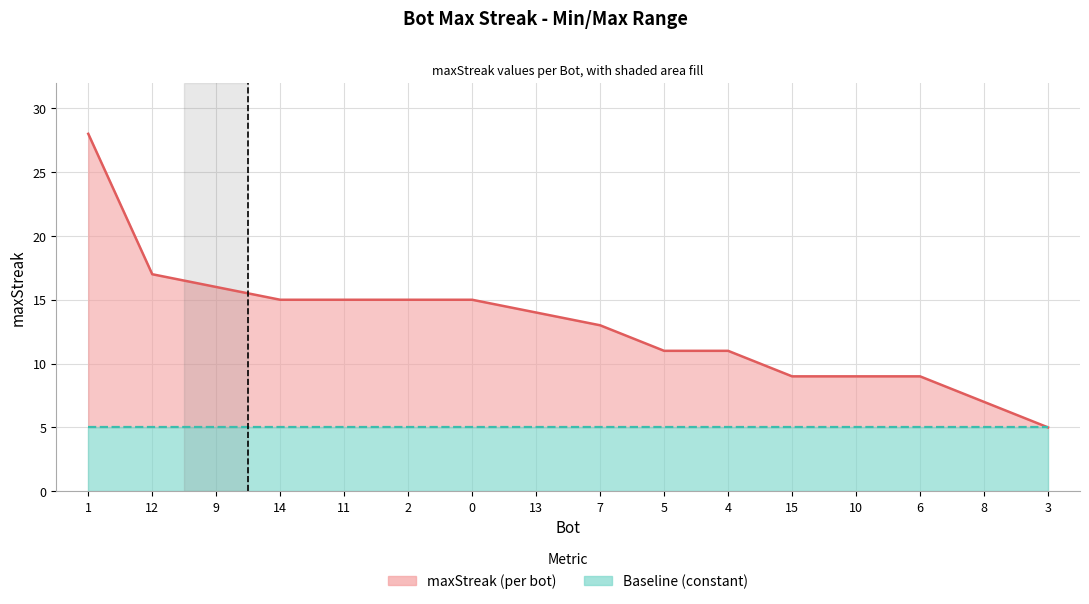

At which category is the sum across all series the highest?

1